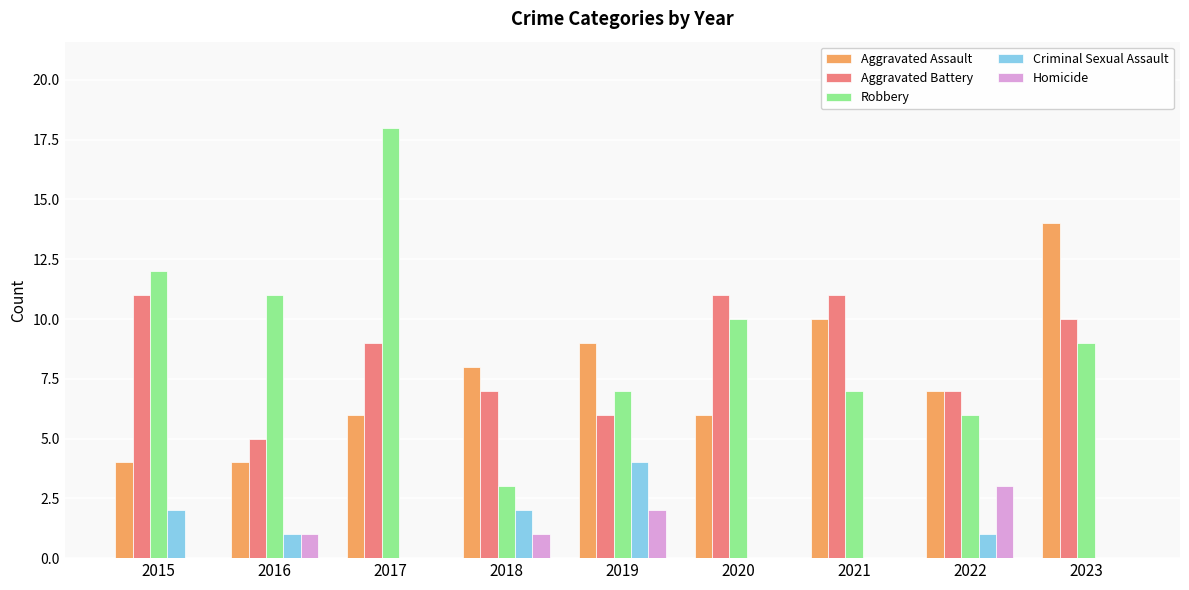

What are all the series names shown in the legend?

Aggravated Assault, Aggravated Battery, Robbery, Criminal Sexual Assault, Homicide